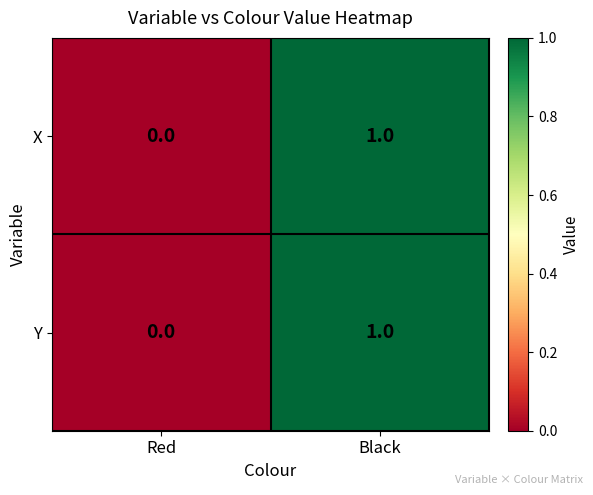

Where is X nearest to the value 0?

Red